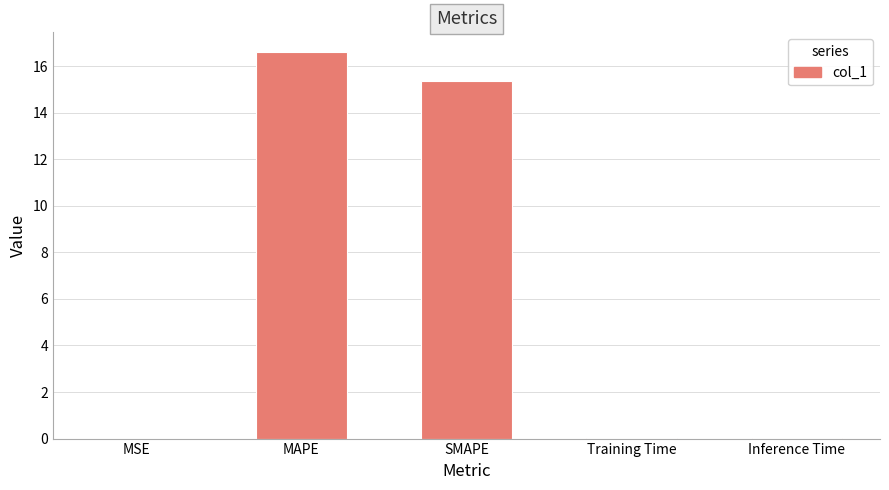

Count the number of data series in this chart.

1